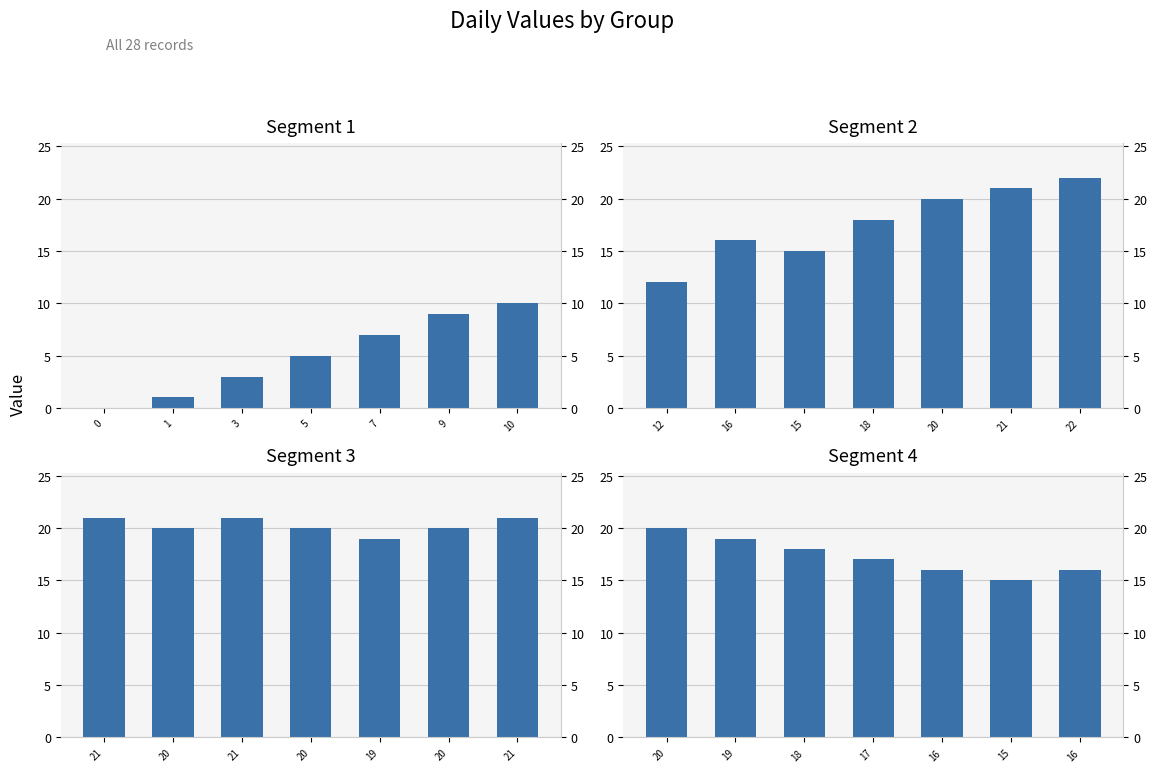

List the labels in order of Segment 3 value, smallest first.

19, 20, 20, 20, 21, 21, 21